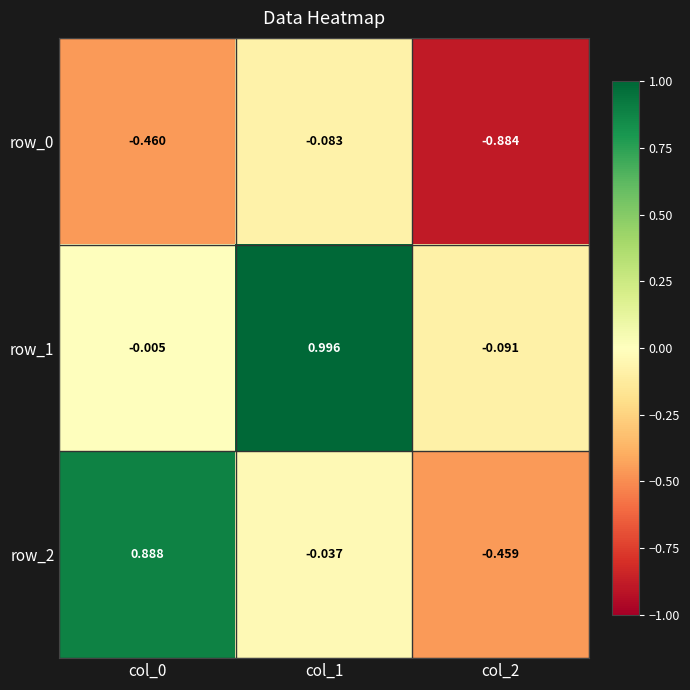

Between col_1 and col_2, which series saw the biggest shift?

row_1